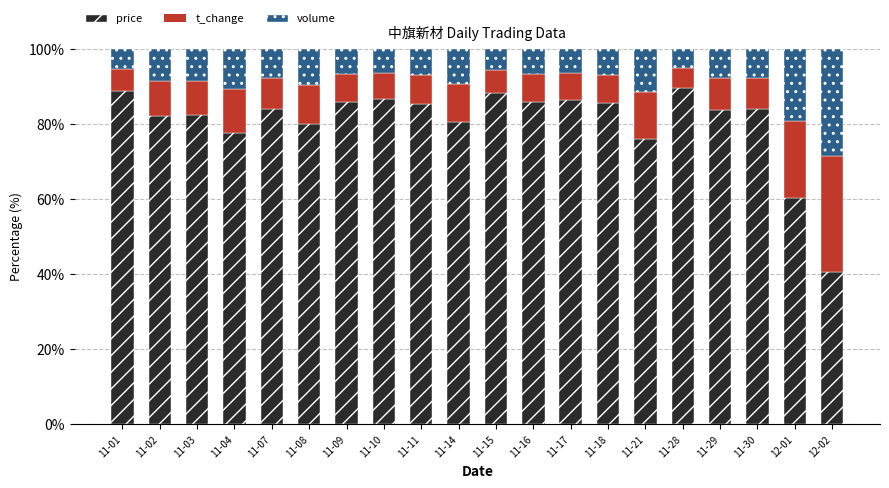

The value of price at 11-30 is 36.8. True or false?

False